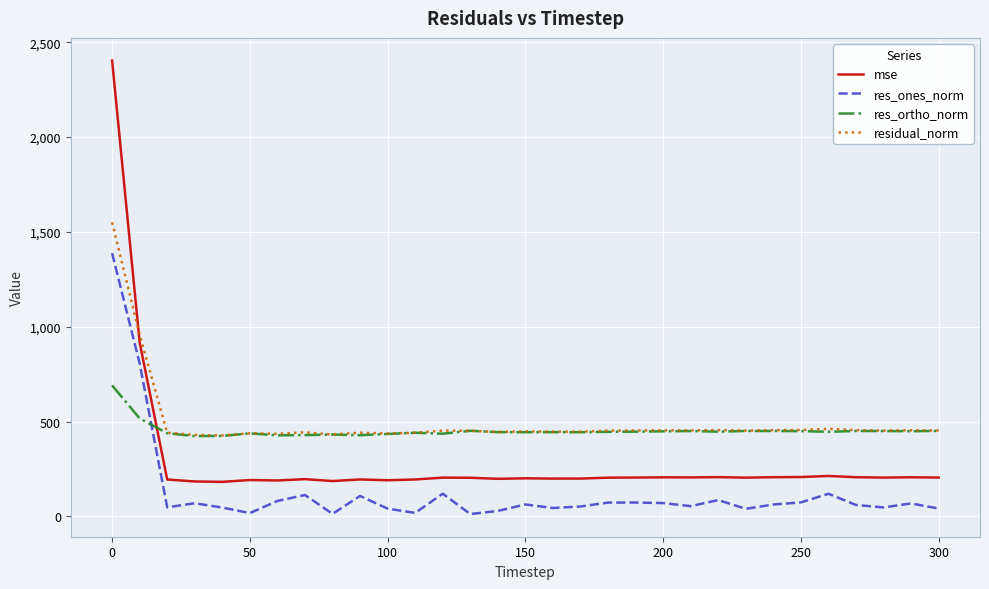

What is the highest value of the mse series?

2403.0